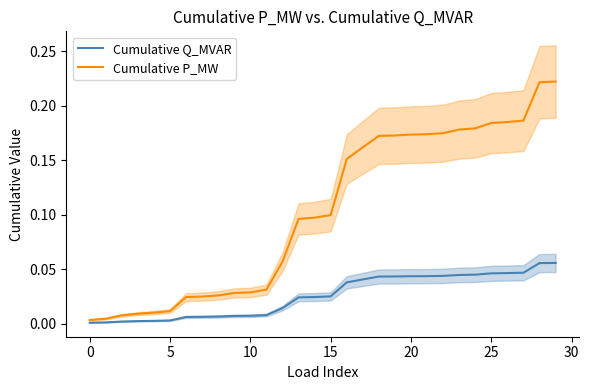

What is the difference between the Cumulative P_MW values at 14 and 9?

0.1